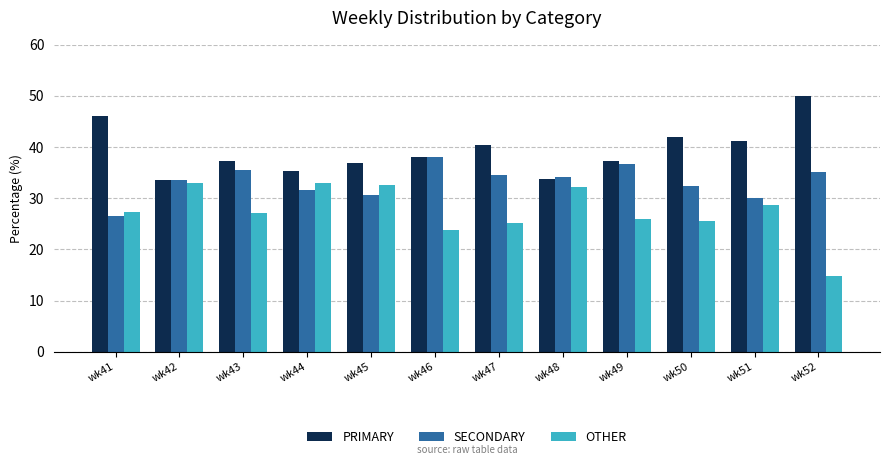

What is the difference between the PRIMARY values at wk51 and wk43?

3.8